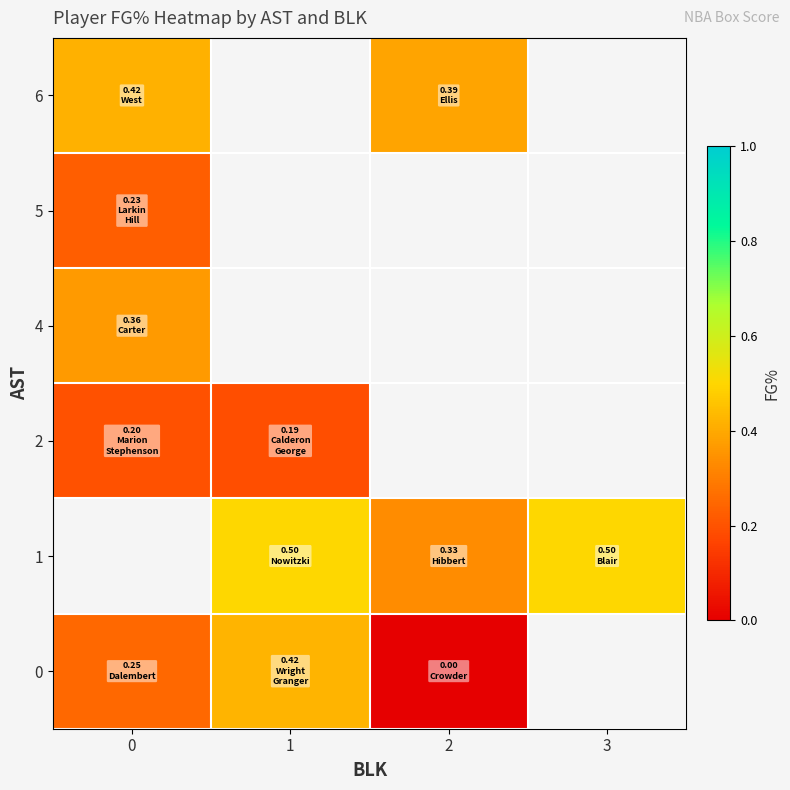

The 1 series shows 0.1 at 2. True or false?

False